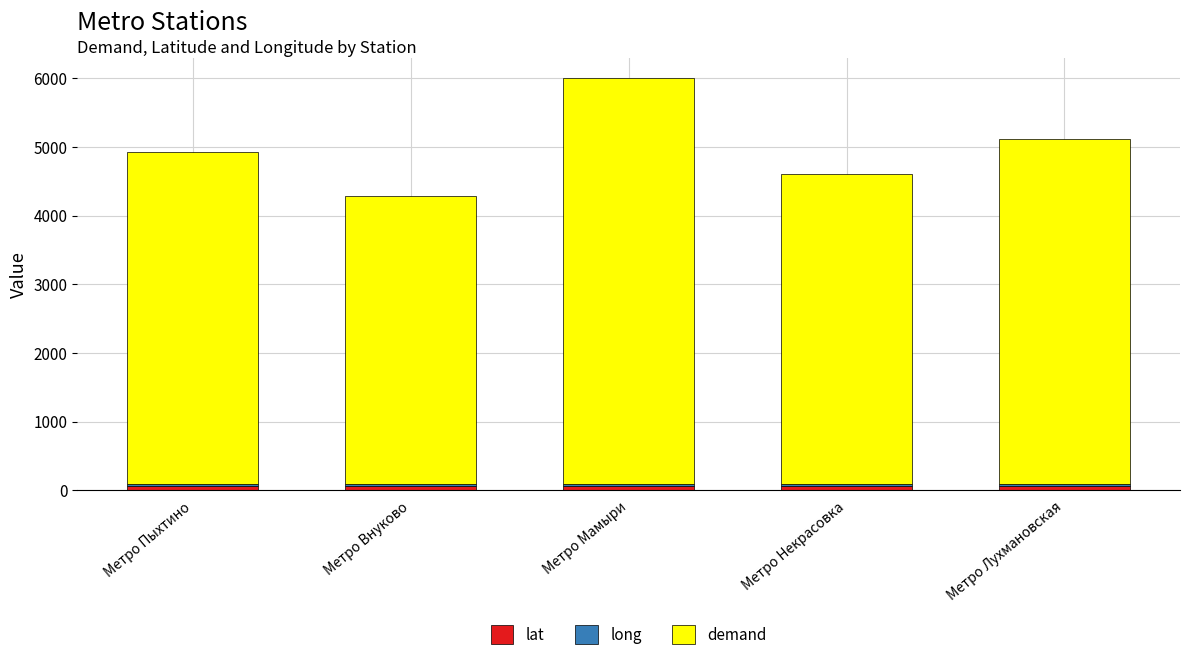

At which category is the sum across all series the highest?

Метро Мамыри